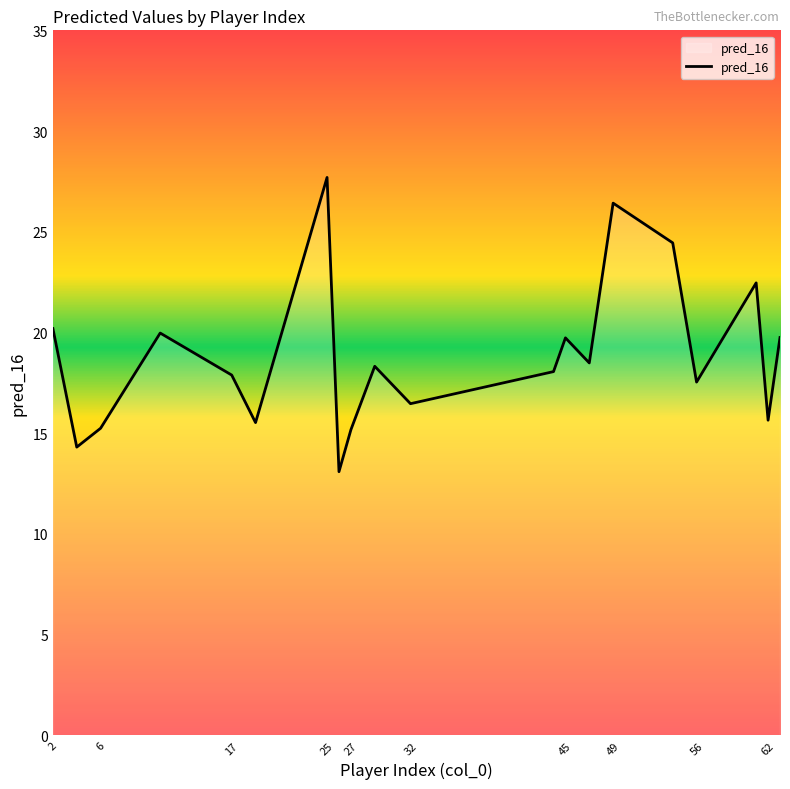

How many series are shown in this chart?

1